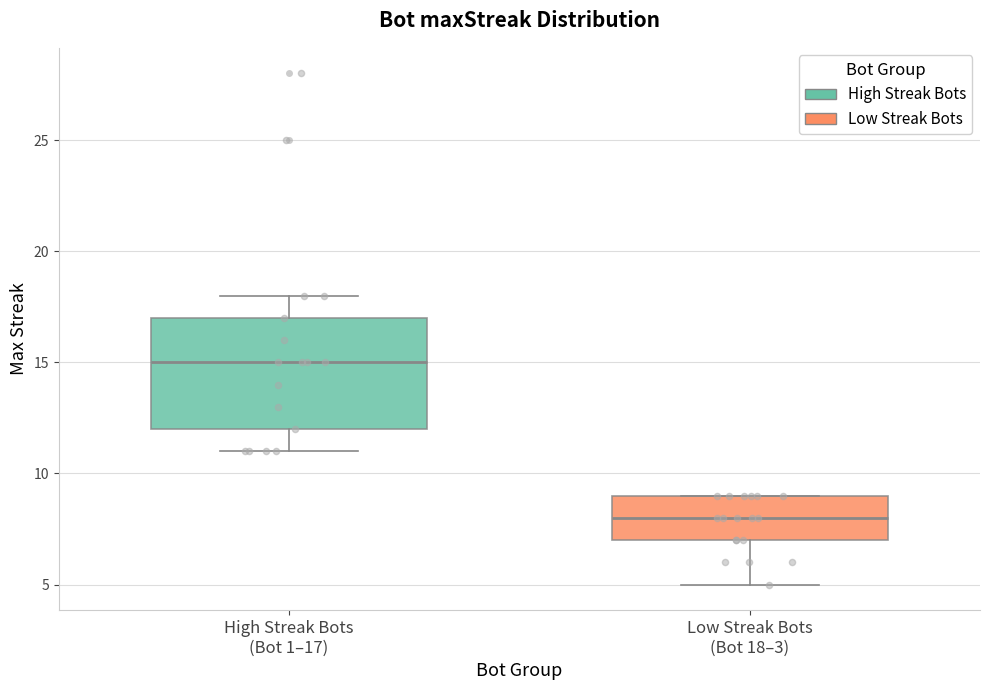

Which box's median line is the lowest?

Low Streak Bots (Bot 18–3)